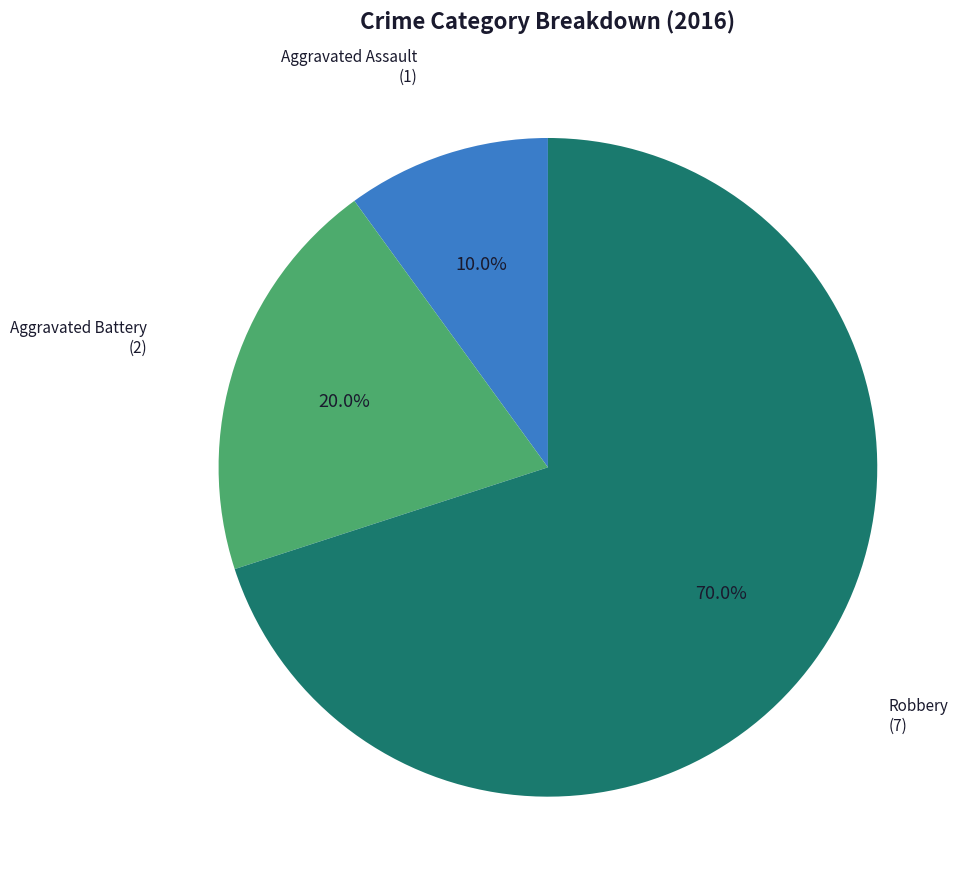

Does any single category account for the majority?

Yes